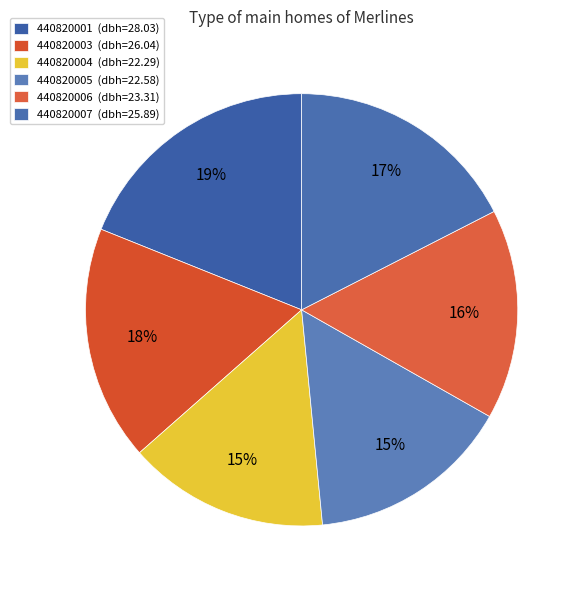

What is the change in value from 440820004 to 440820006?

+1.0